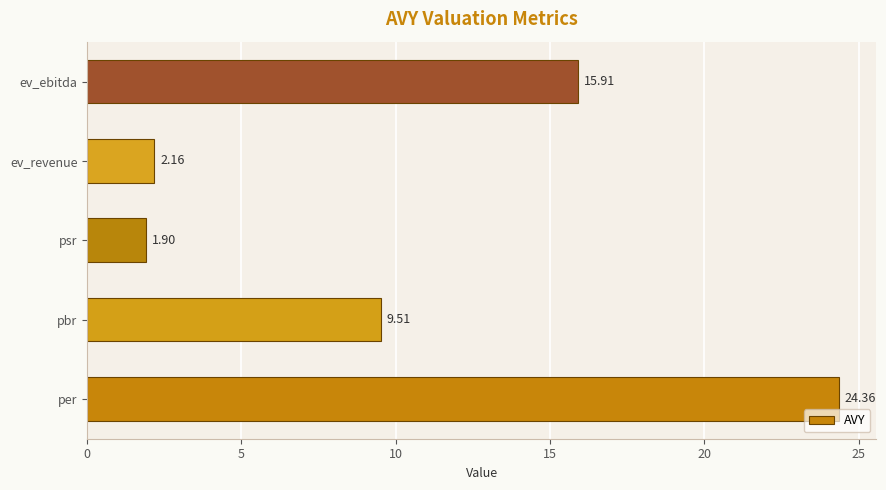

How many bars are there in total?

5